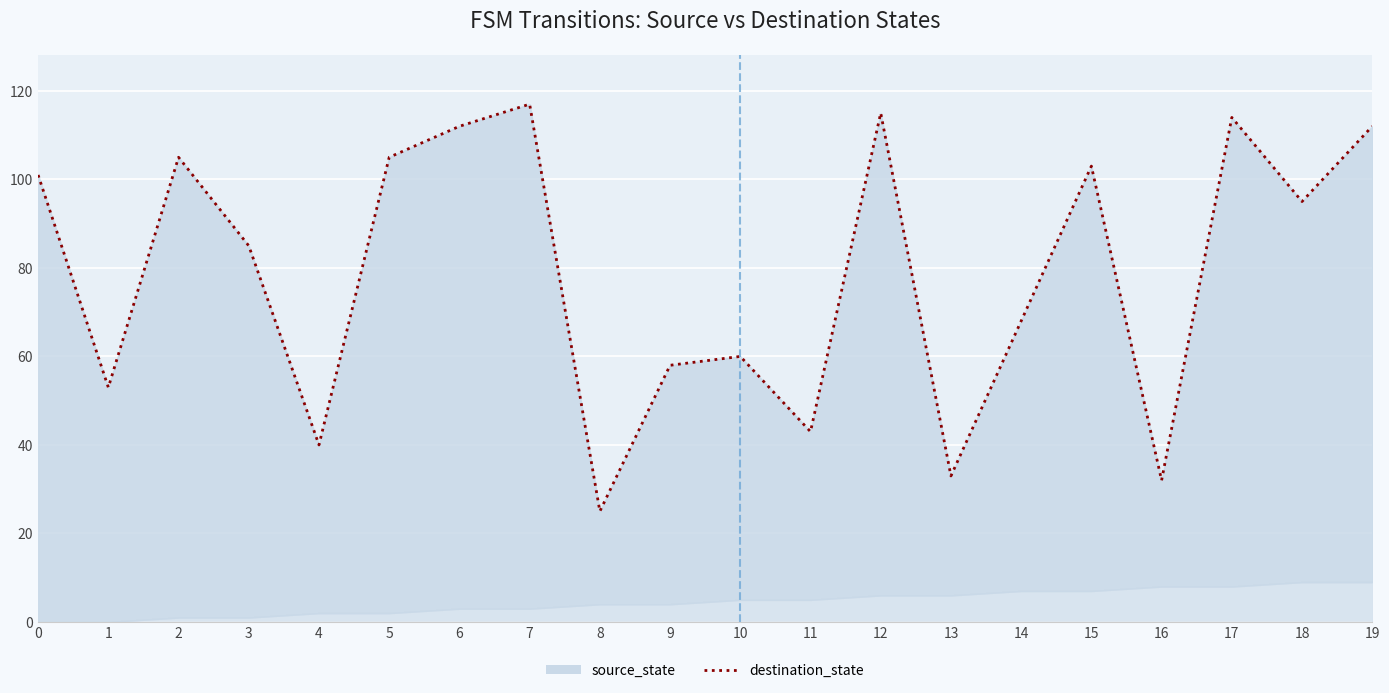

Where is the data nearest to the value 71?

14